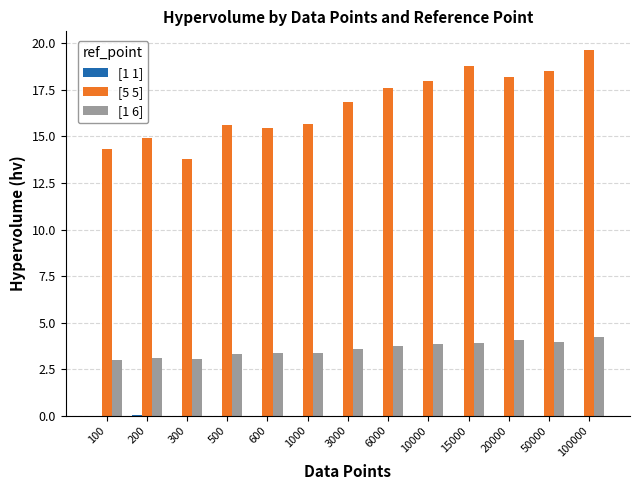

Which series changed the most between 1000 and 100000?

[5 5]